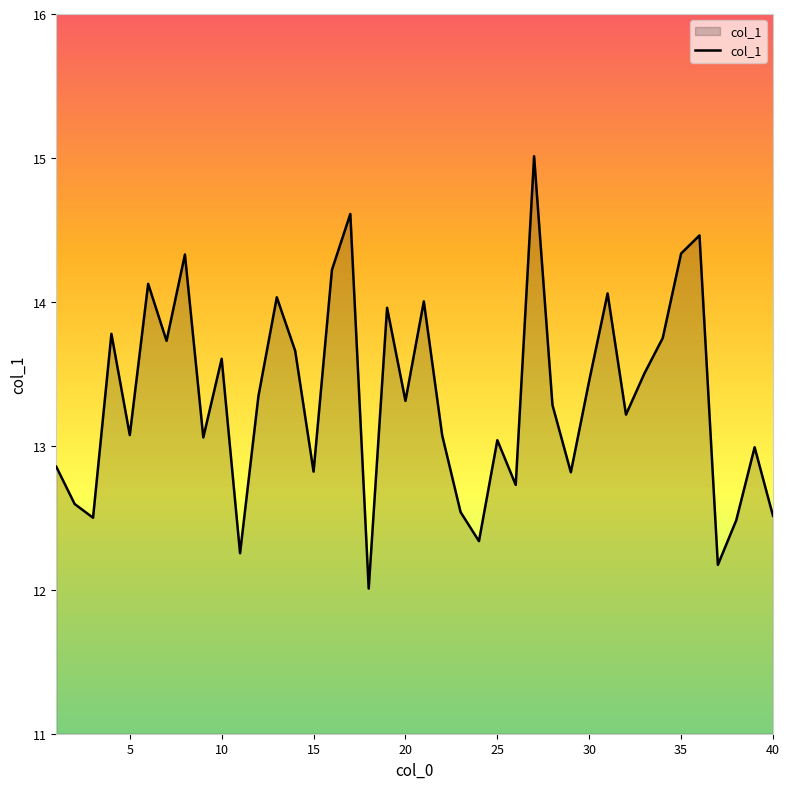

What is the minimum value shown in the chart?

12.0